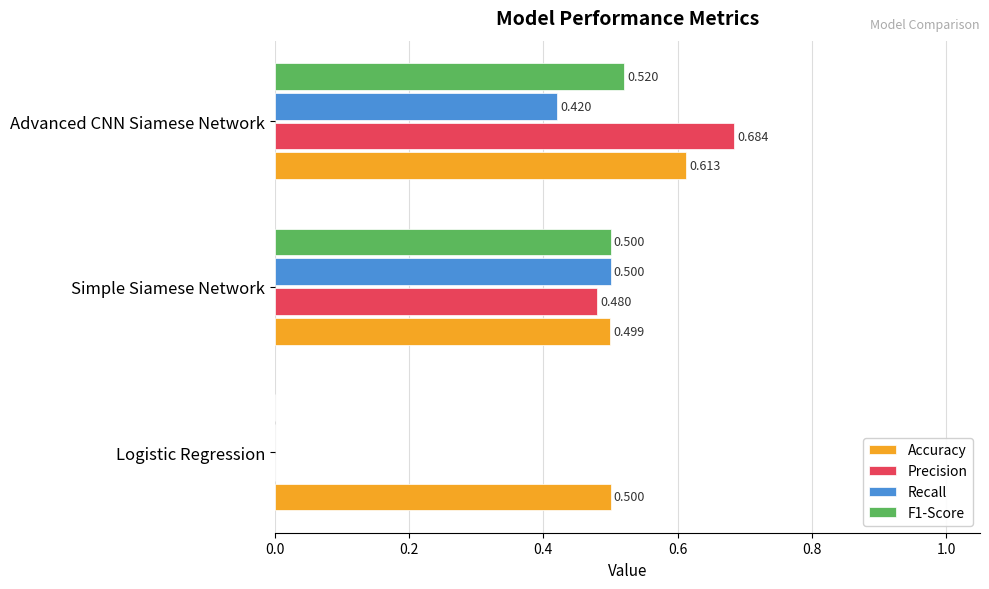

Which series changed the most between Simple Siamese Network and Advanced CNN Siamese Network?

Precision